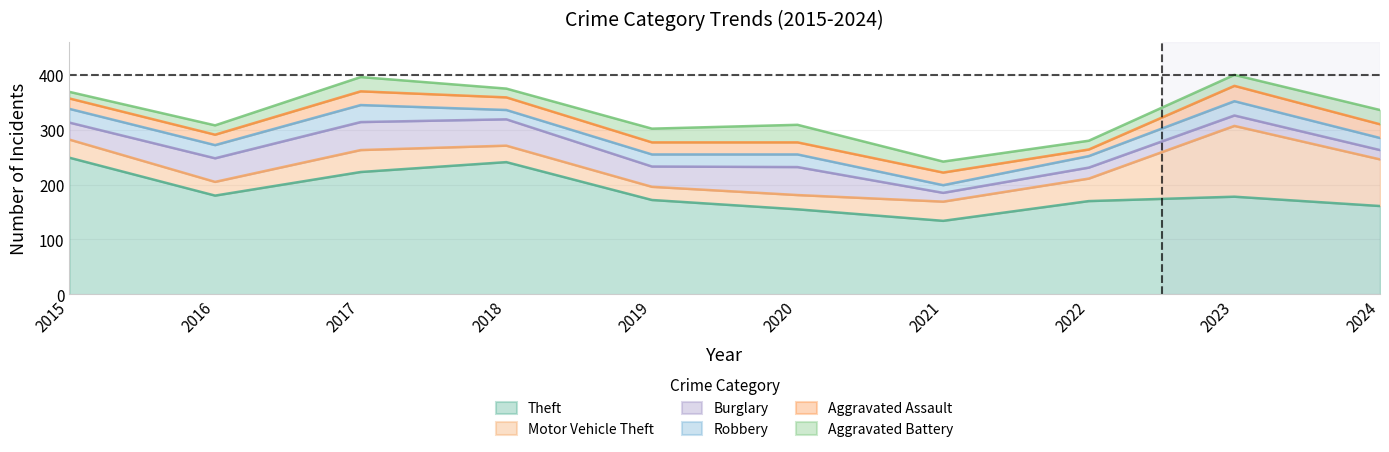

List the series in order of their peak value, lowest first.

Aggravated Assault, Robbery, Aggravated Battery, Burglary, Motor Vehicle Theft, Theft